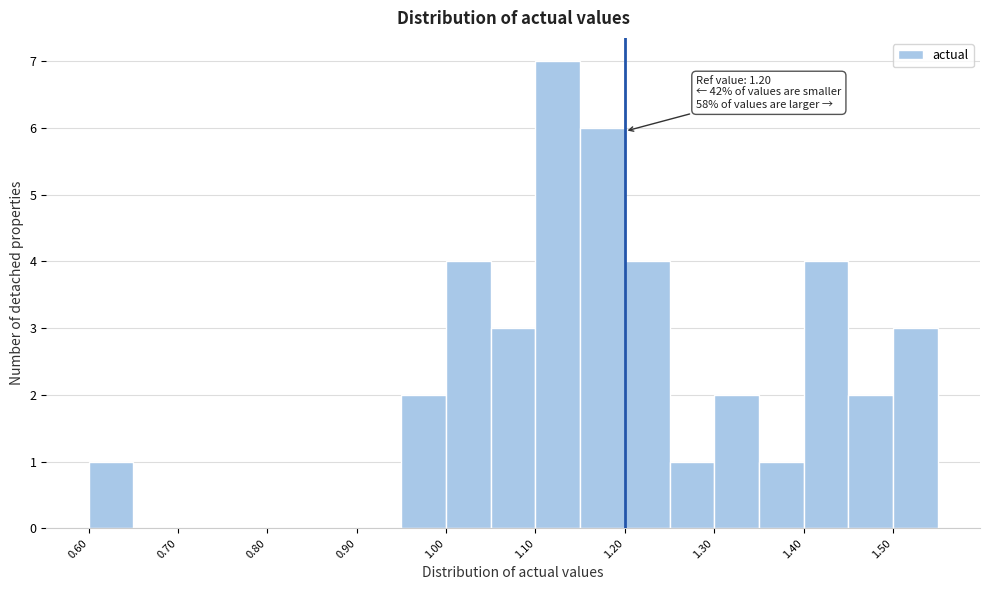

Which range on the x-axis has the tallest bar?

1.10 to 1.15